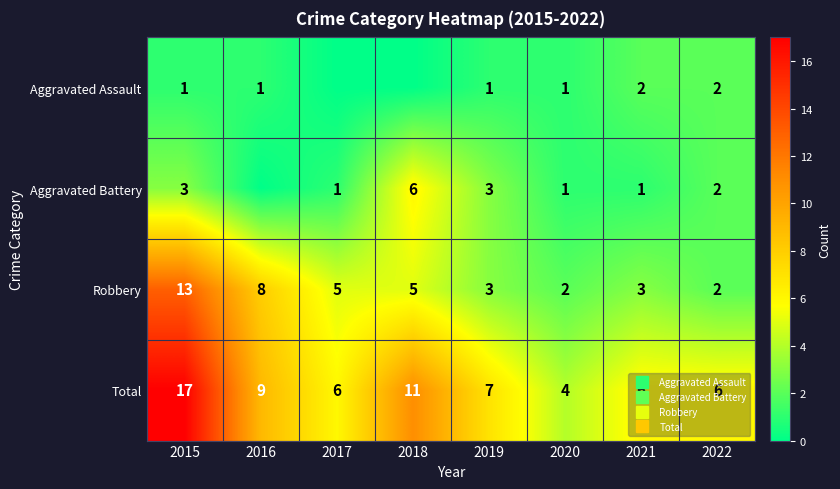

Where does the Robbery series first go above 5?

2015